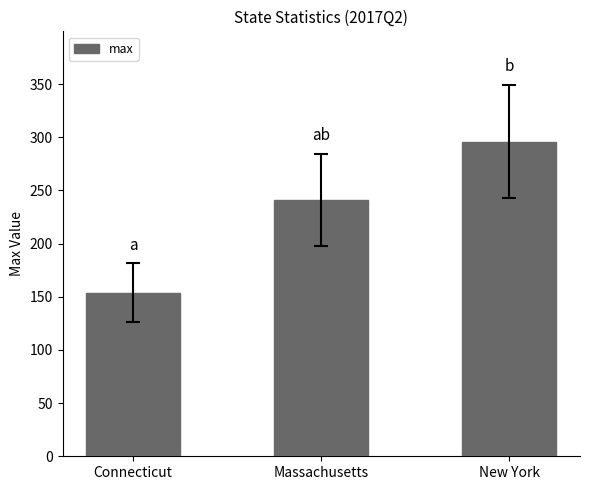

The value at Connecticut is 77. True or false?

False